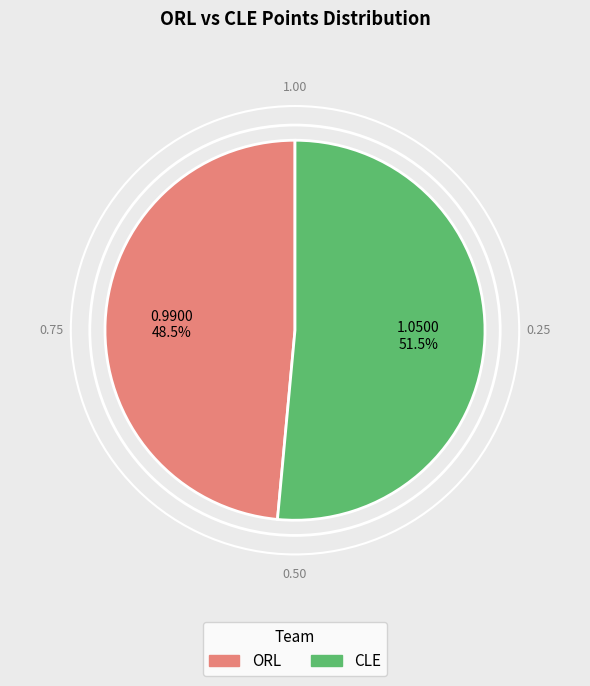

Is there a majority slice in this chart?

Yes